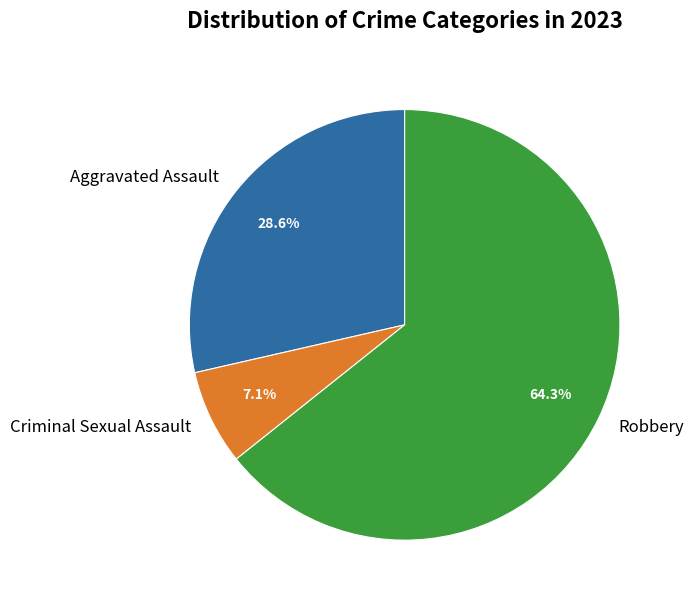

Which category has the biggest portion of the pie?

Robbery